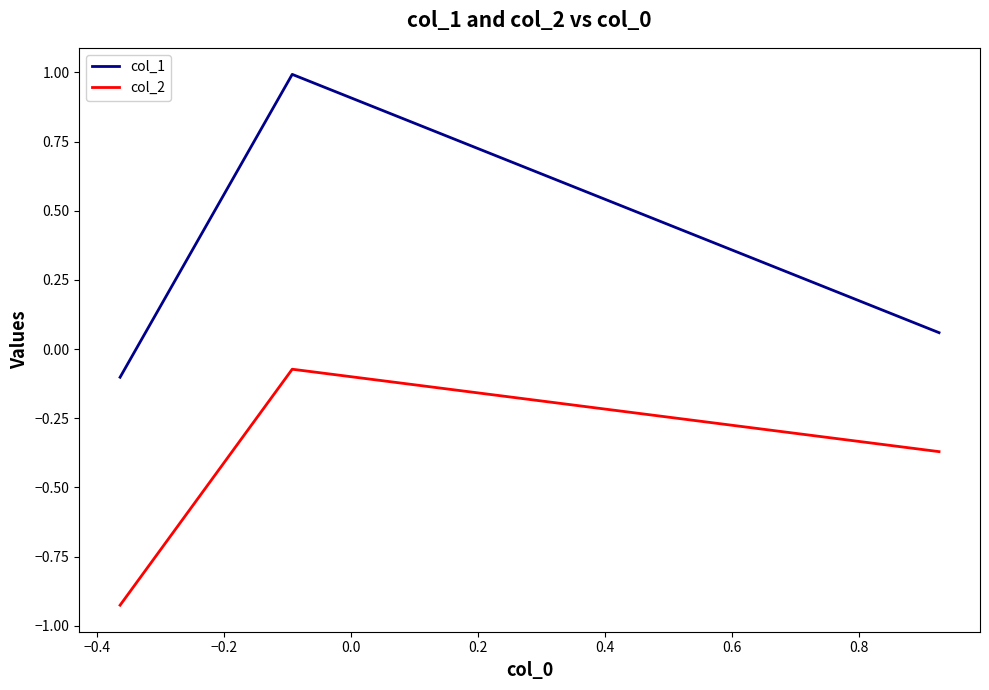

Which series has the largest range (max minus min)?

col_1